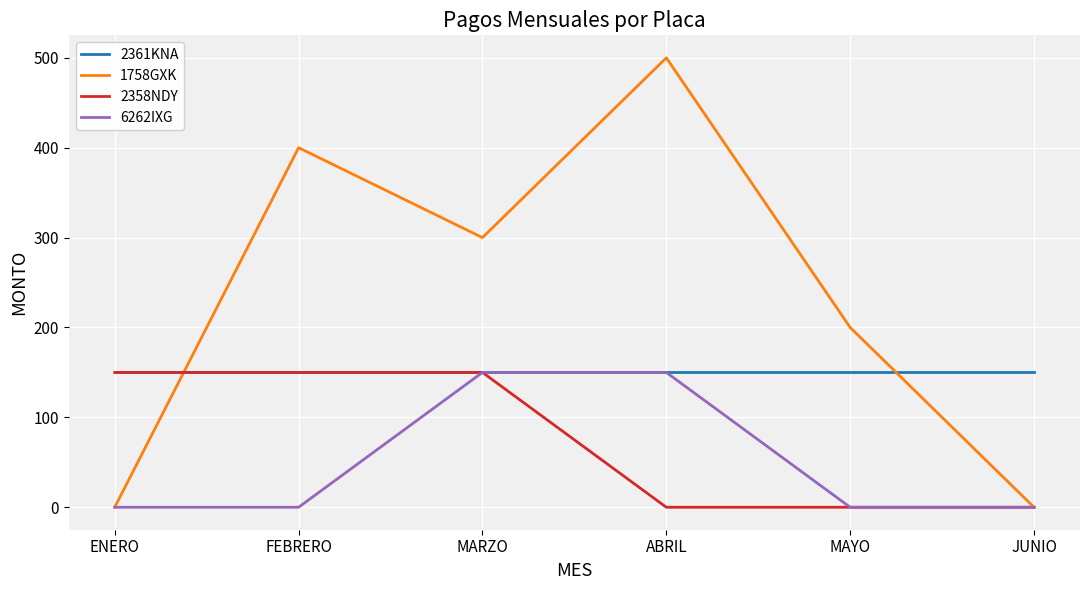

At how many categories does at least one series exceed 69?

6